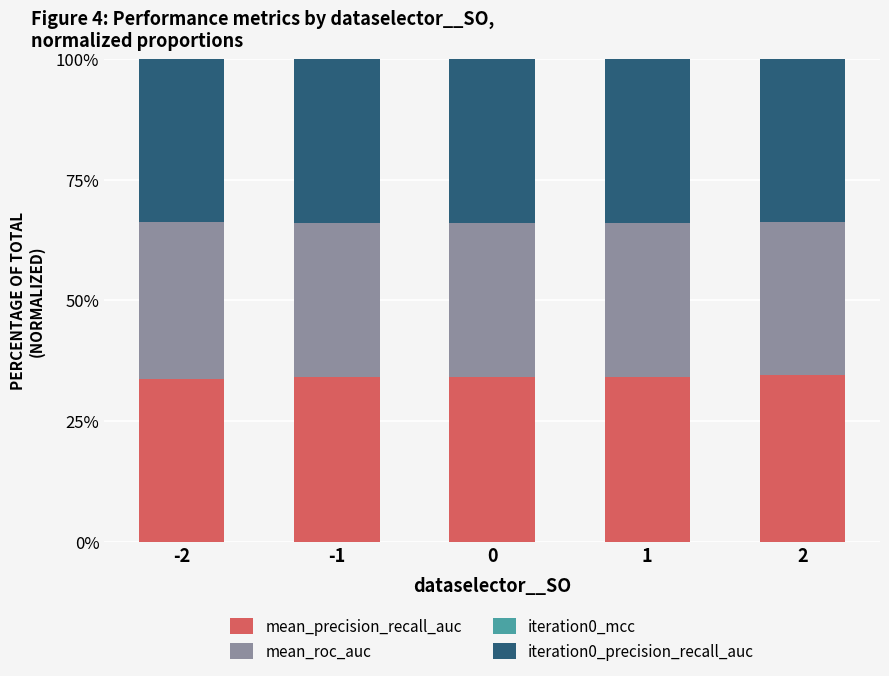

True or false: mean_precision_recall_auc has a value of 0.3 at -1.

True